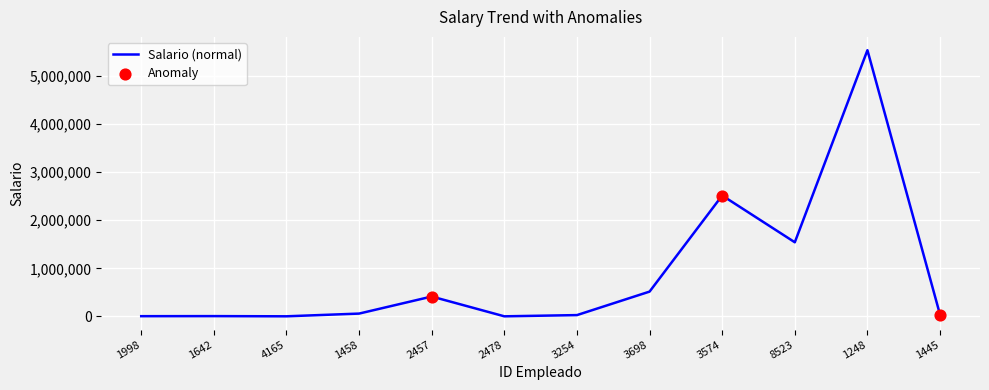

What is the ratio of the value at 3574 to the value at 4165?

4624.7